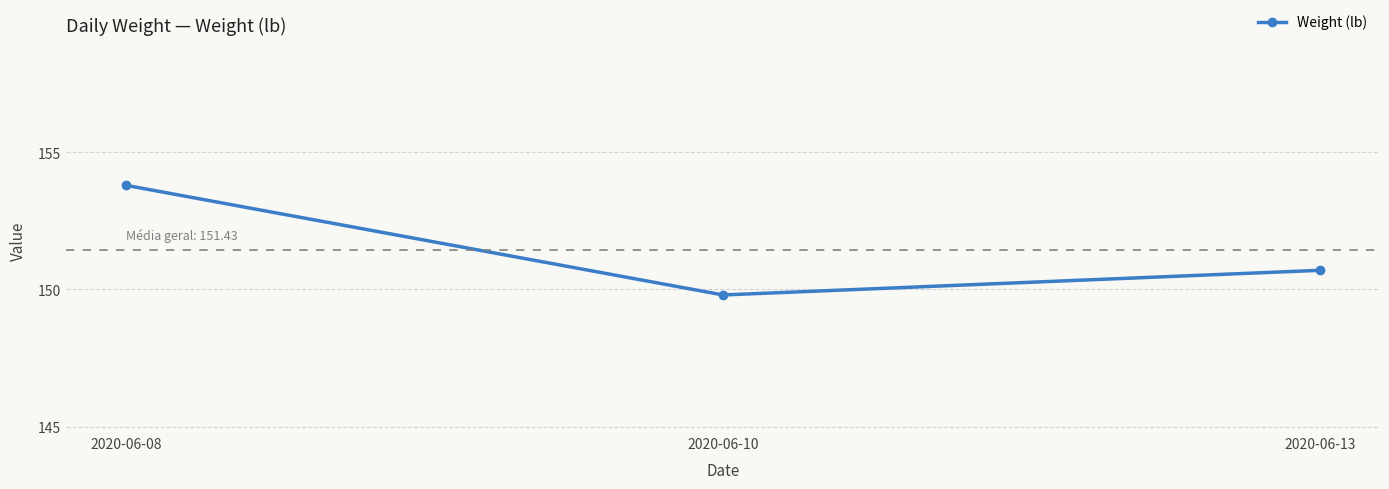

What is the minimum value shown in the chart?

149.8